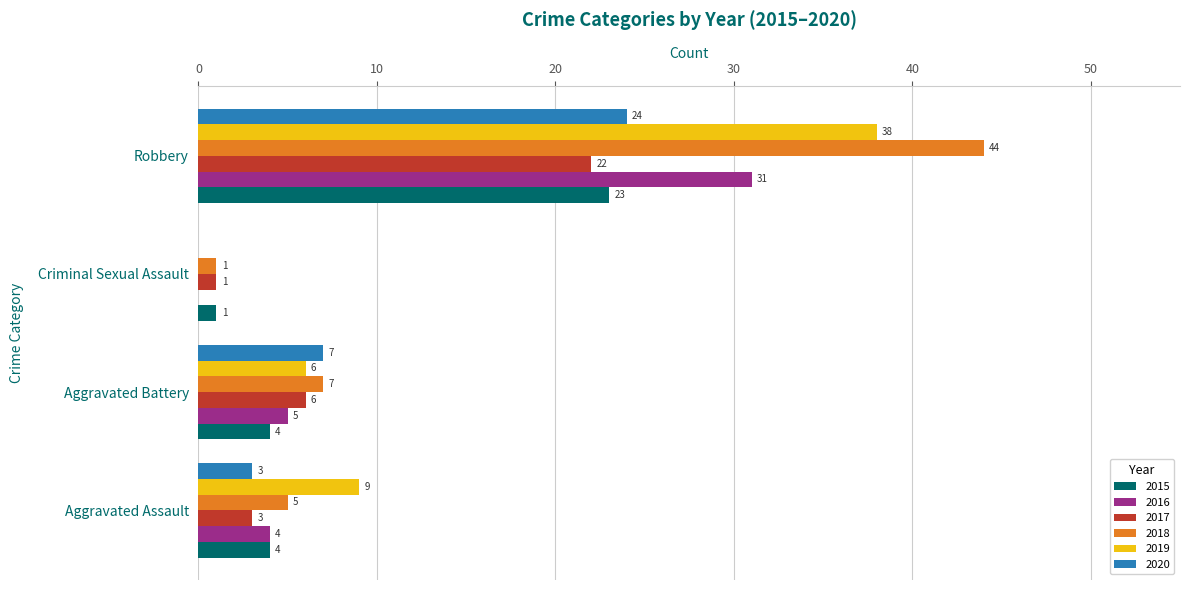

At which category does the chart reach its peak across all series?

Robbery